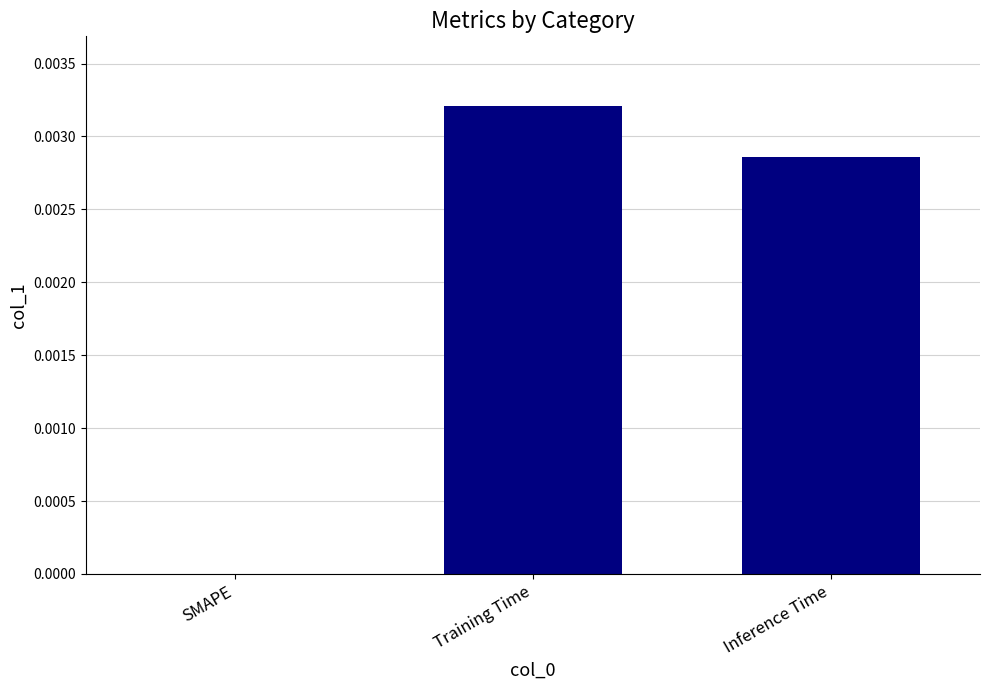

Which has a higher value, Training Time or Inference Time?

Training Time